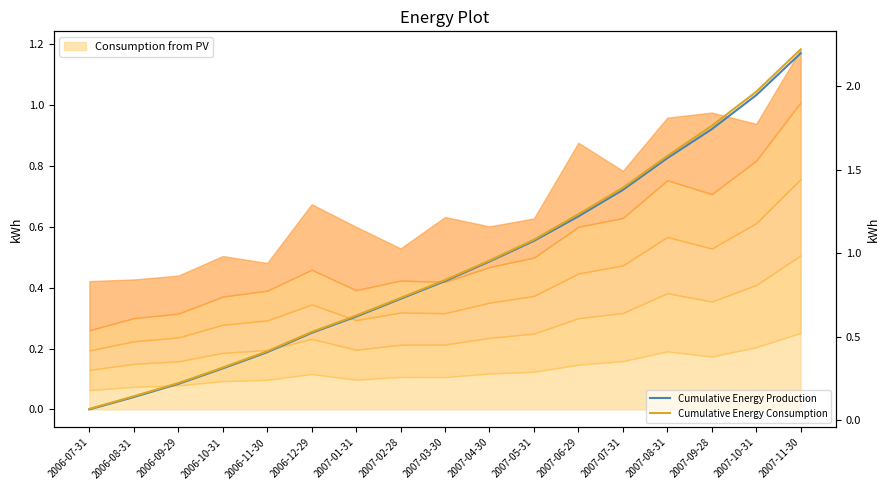

How many data points does each series have?

17